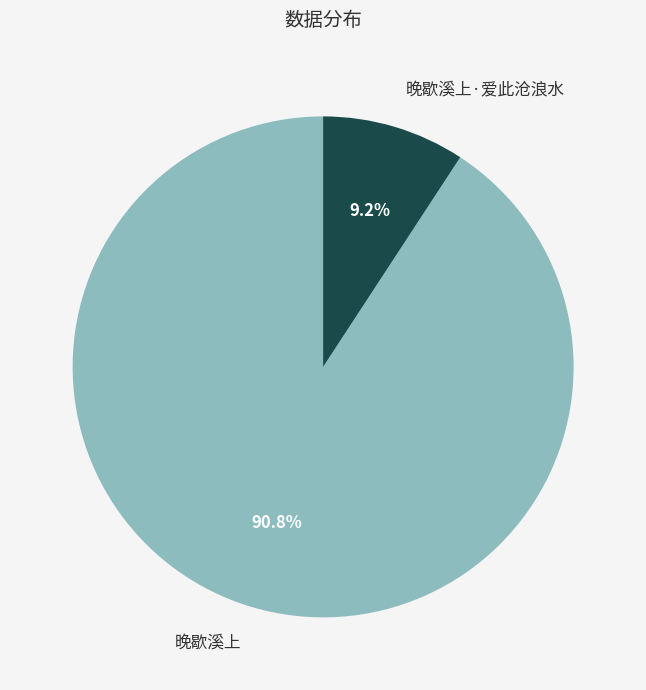

True or false: 晚歇溪上·爱此沧浪水 accounts for 9% of the total.

True